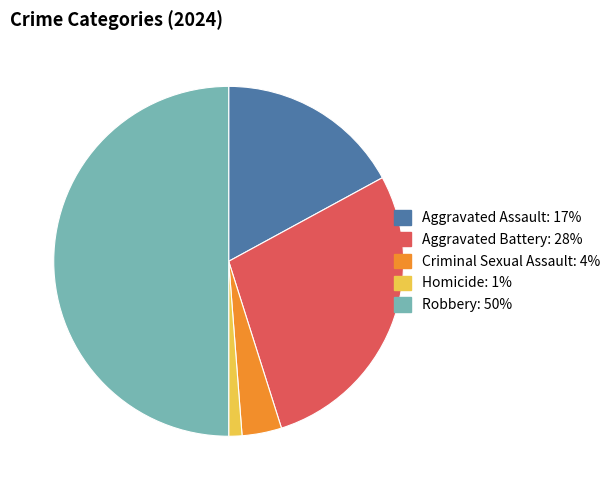

How many segments does this pie chart have?

5